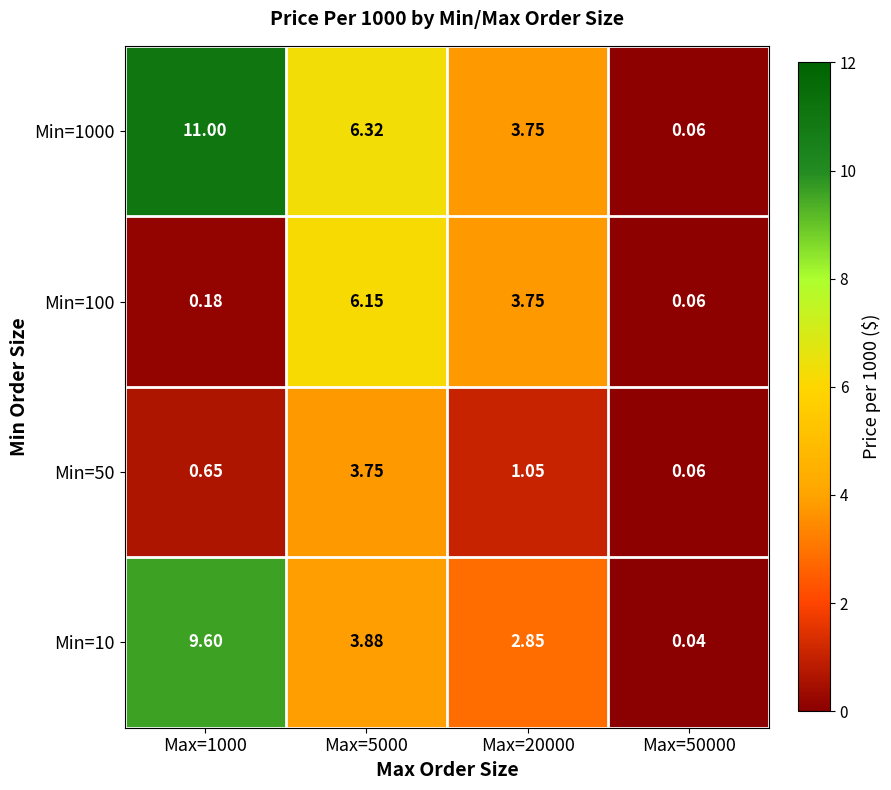

Is the value of Min=1000 at Max=50000 greater than the value of Min=100 at Max=20000?

No